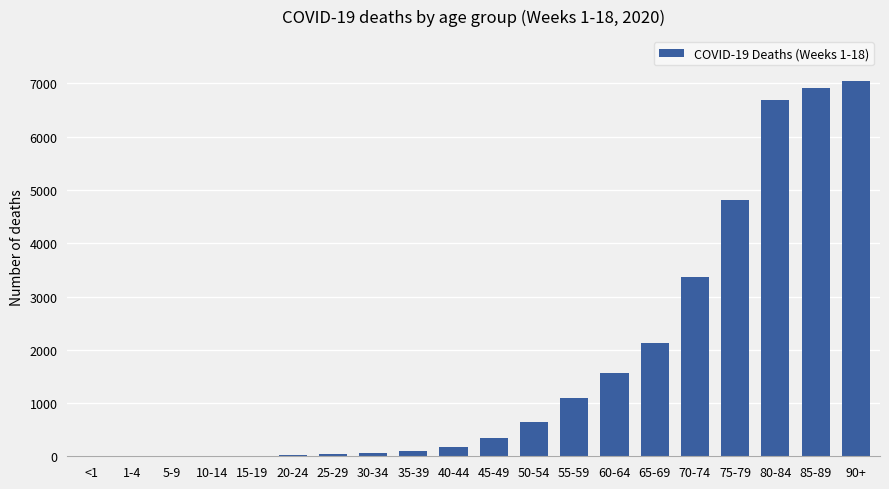

The value at 40-44 is 174. True or false?

True